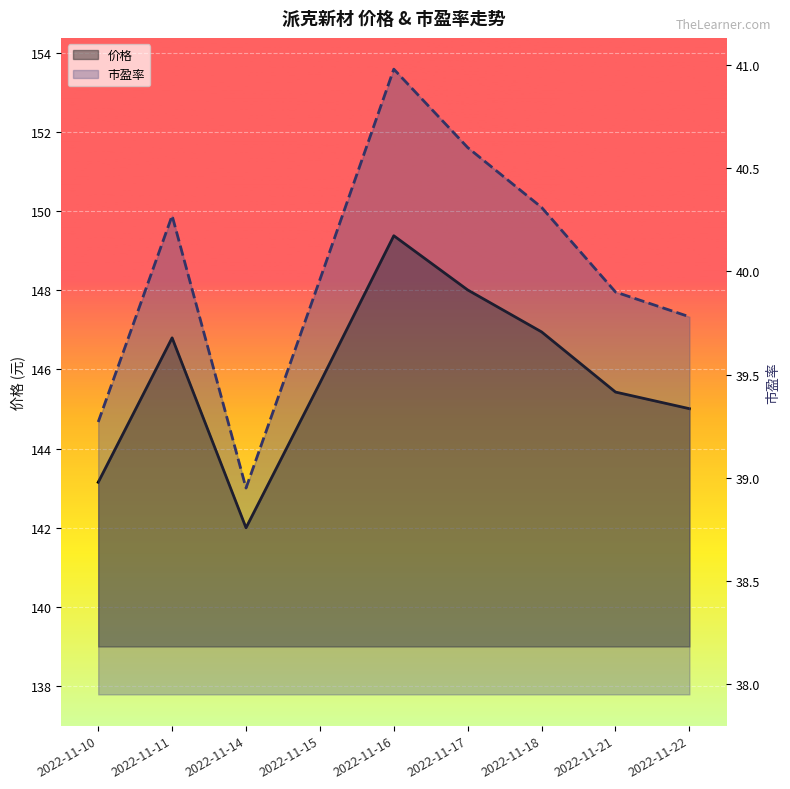

At which label does 市盈率 reach its minimum?

2022-11-14